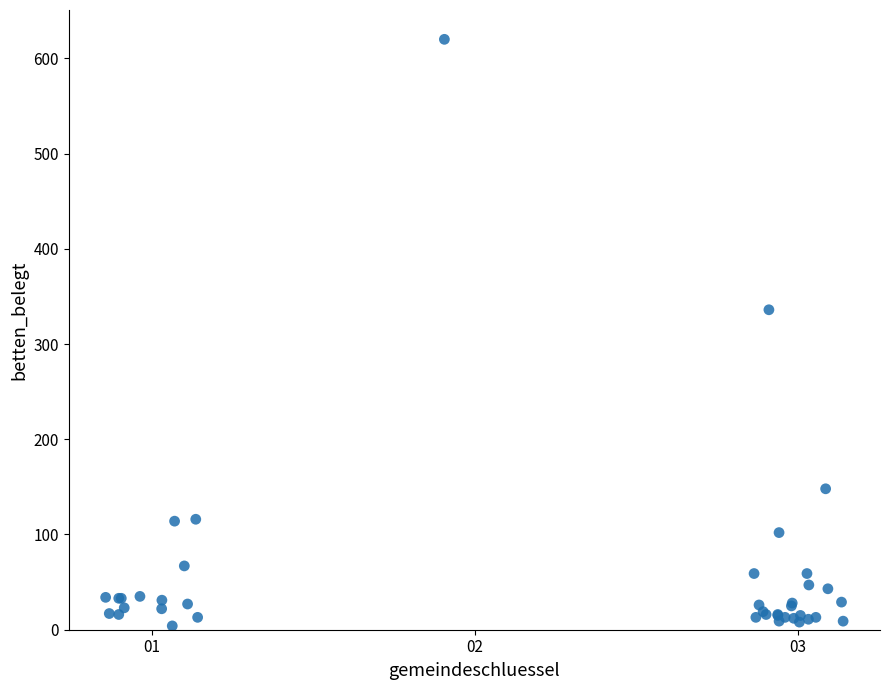

What Y value in the scatter plot is closest to 312?

336